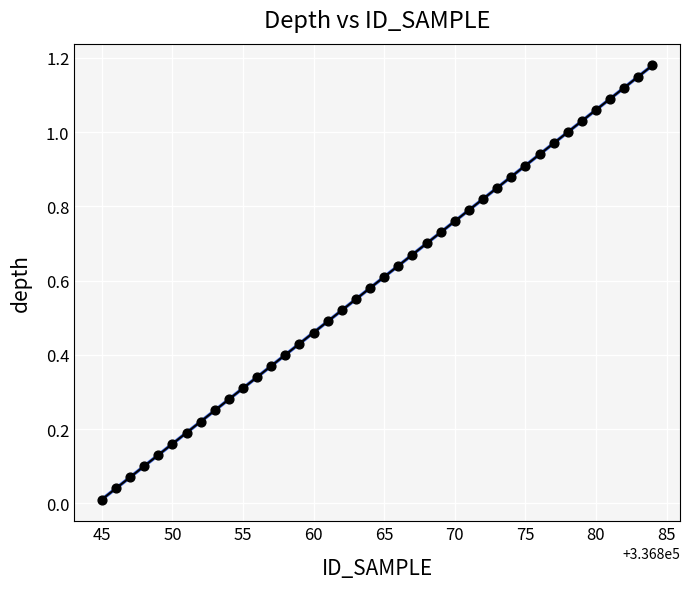

What is the range of X values (max minus min)?

39.0